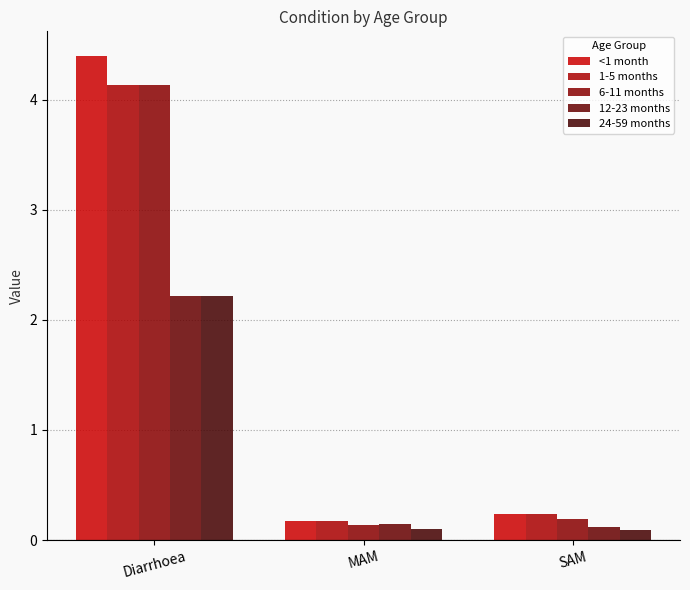

What value does the <1 month series have at SAM?

0.2